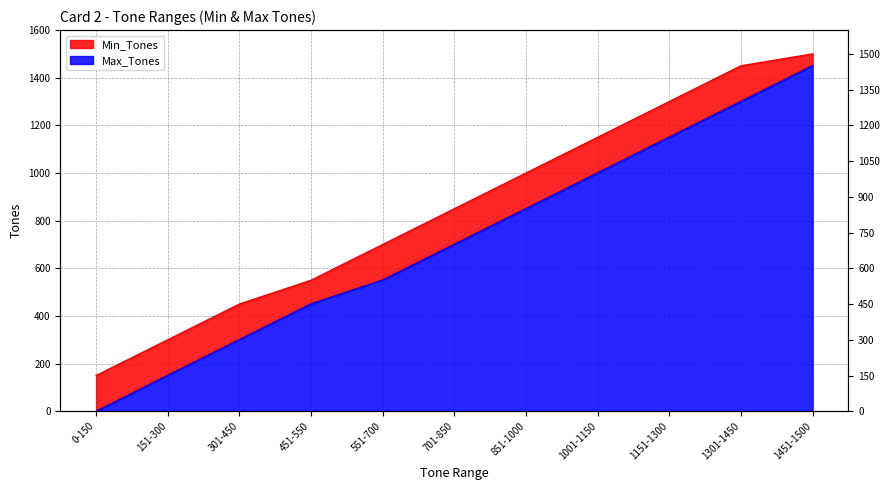

True or false: Max_Tones and Min_Tones intersect in this chart.

False